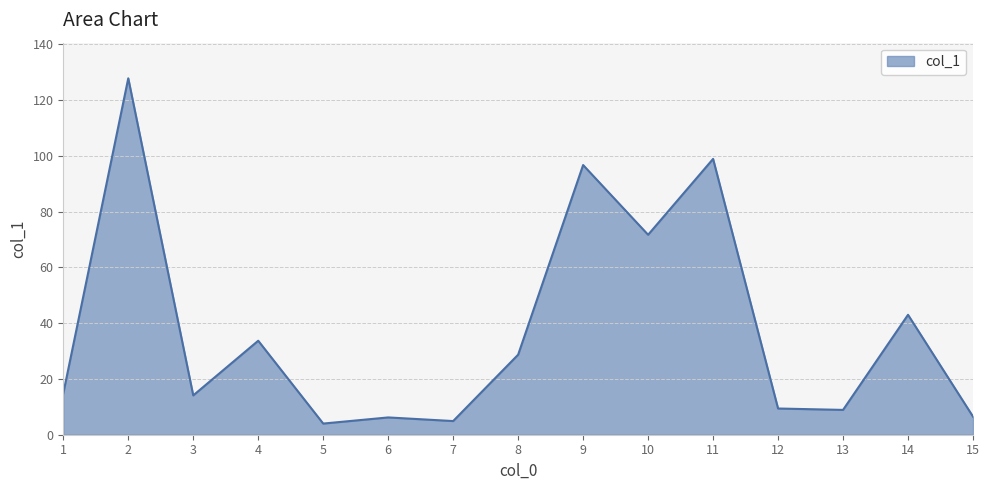

What is the sum of the values at 5 and 11?

102.9